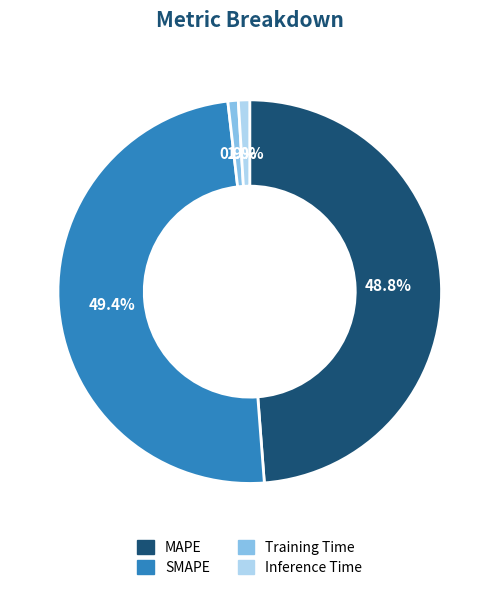

Which slice is the largest?

SMAPE